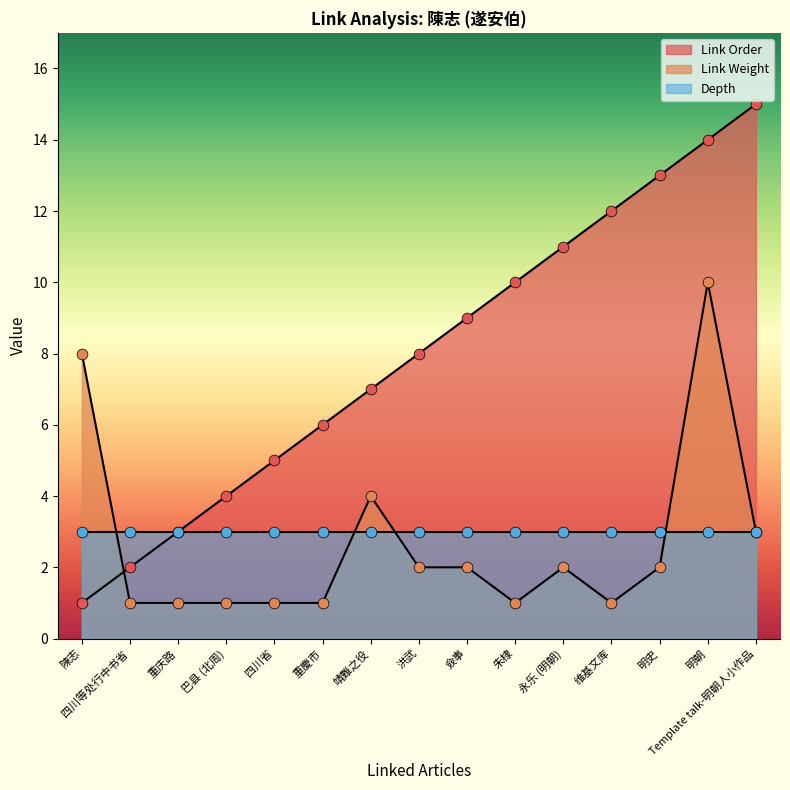

At which category is the sum across all series the highest?

明朝